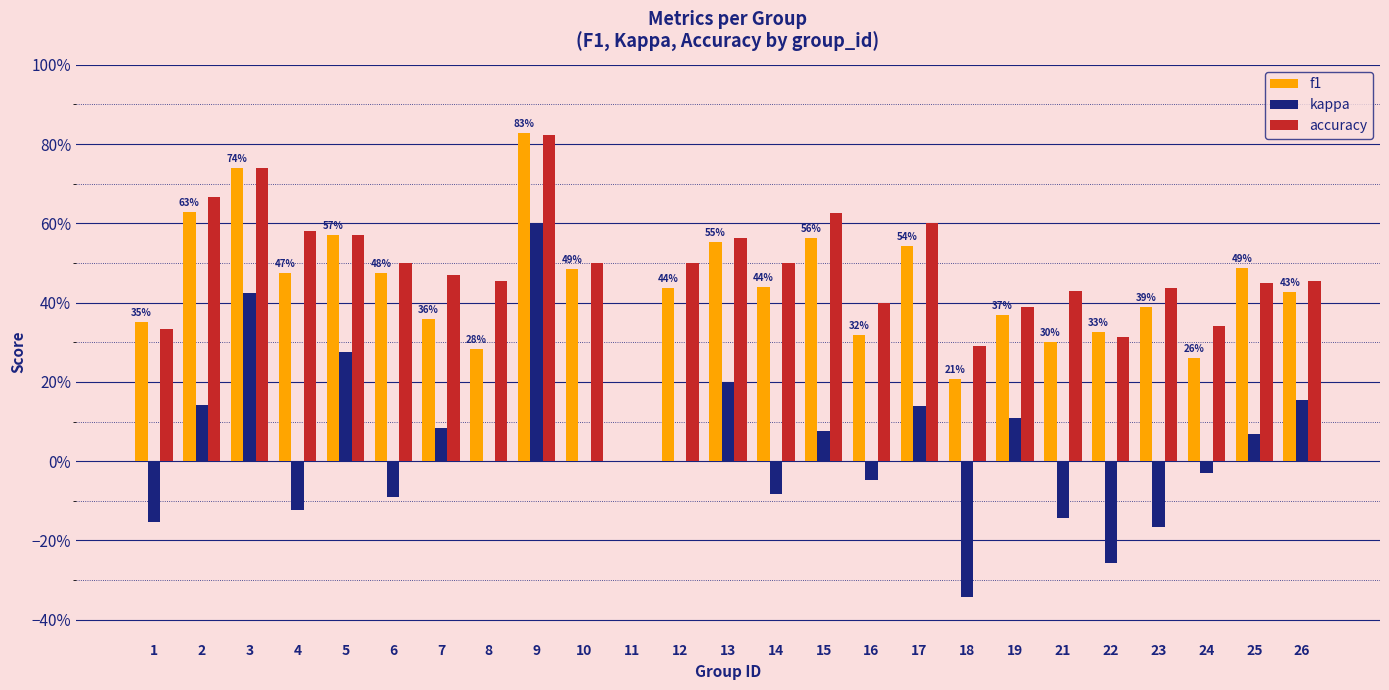

True or false: kappa has a value of 0.3 at 13.

False